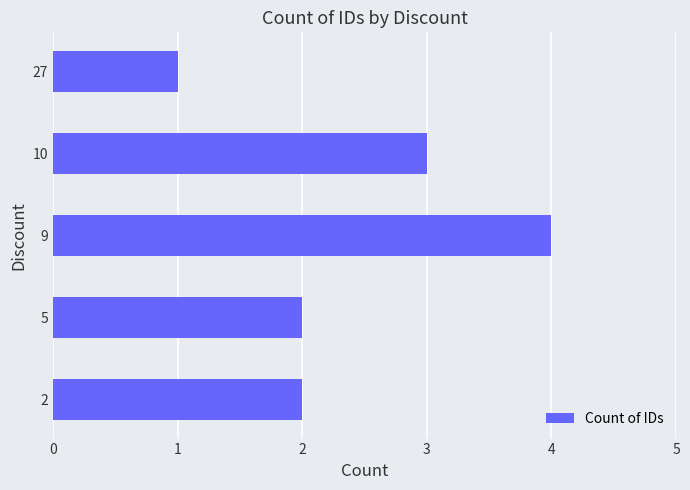

What is the difference between the maximum and minimum values?

3